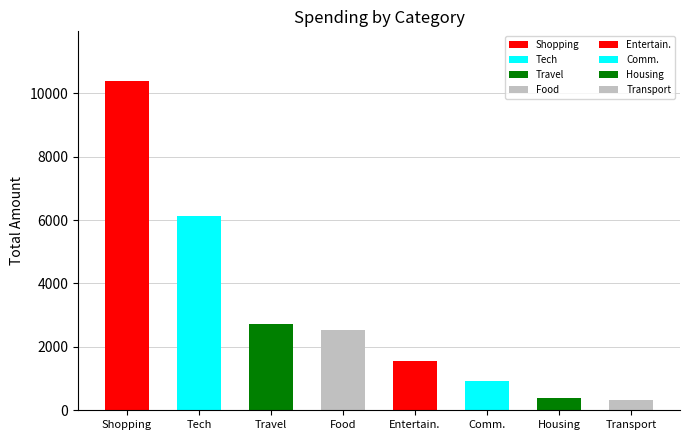

Does the chart contain any negative values?

No